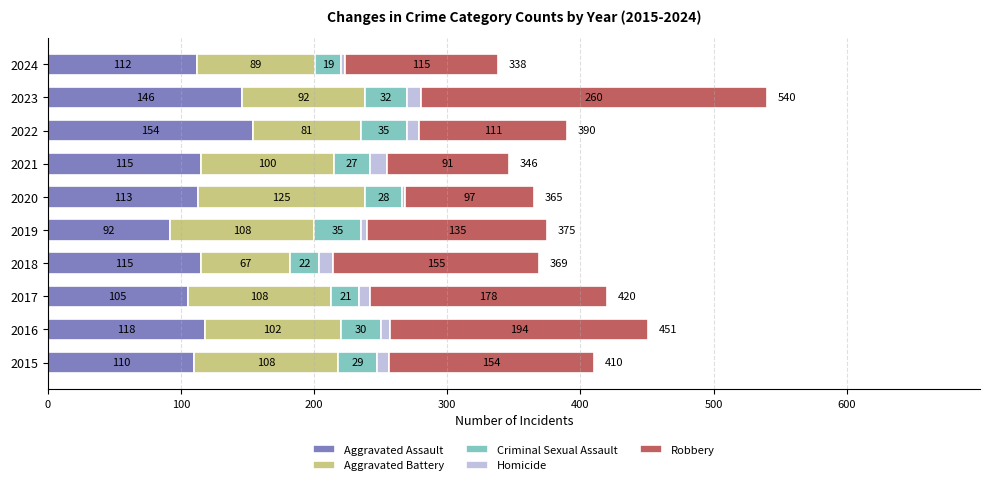

What is the sum of the Aggravated Assault values at 2017 and 2021?

220